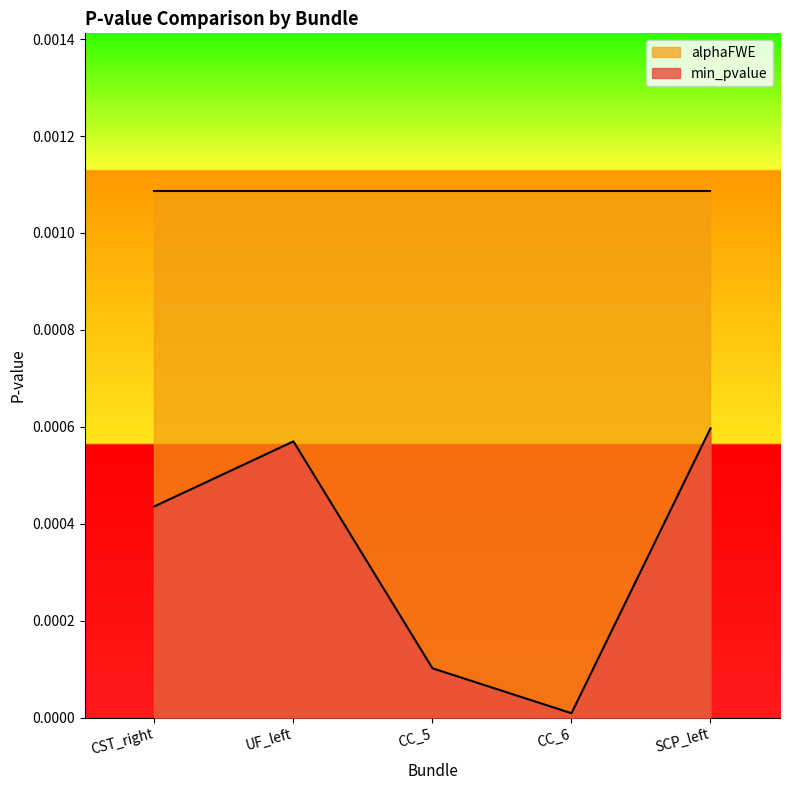

How many points are lower than both their immediate neighbors (excluding endpoints)?

1